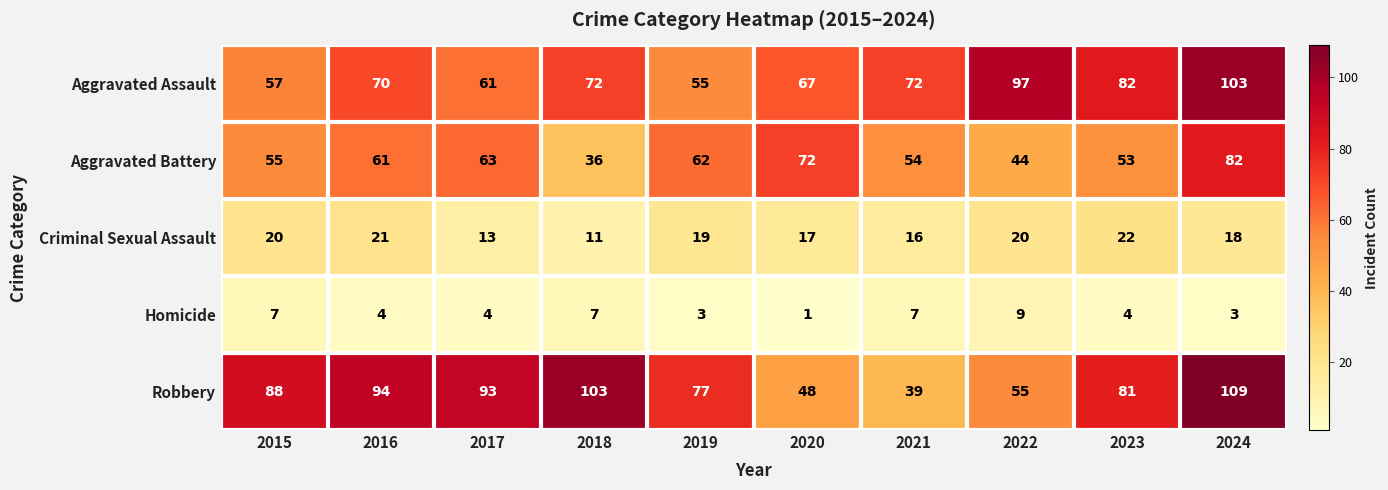

At which label does Homicide reach its peak?

2022